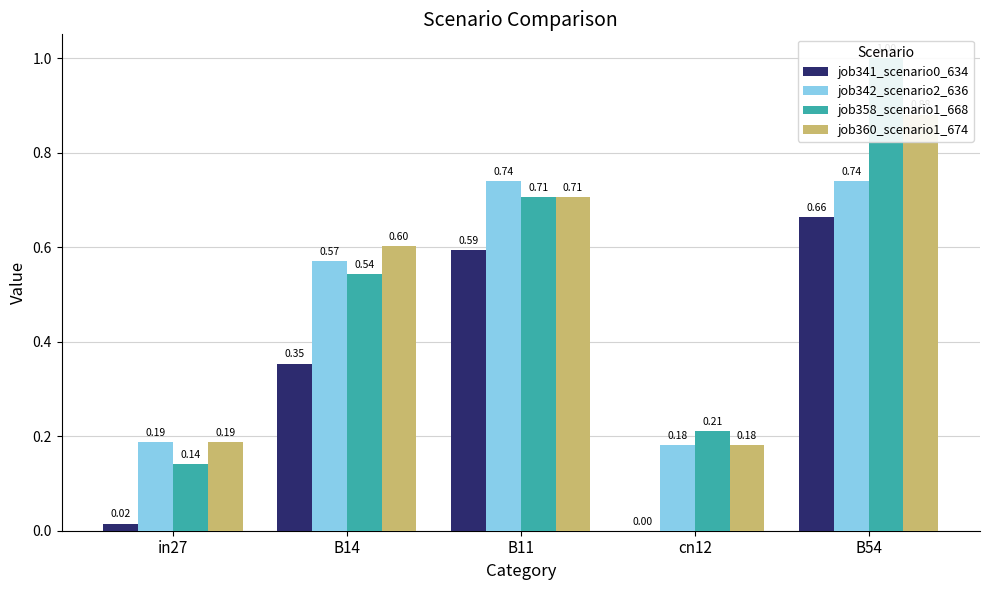

What is the maximum value for job341_scenario0_634?

0.7